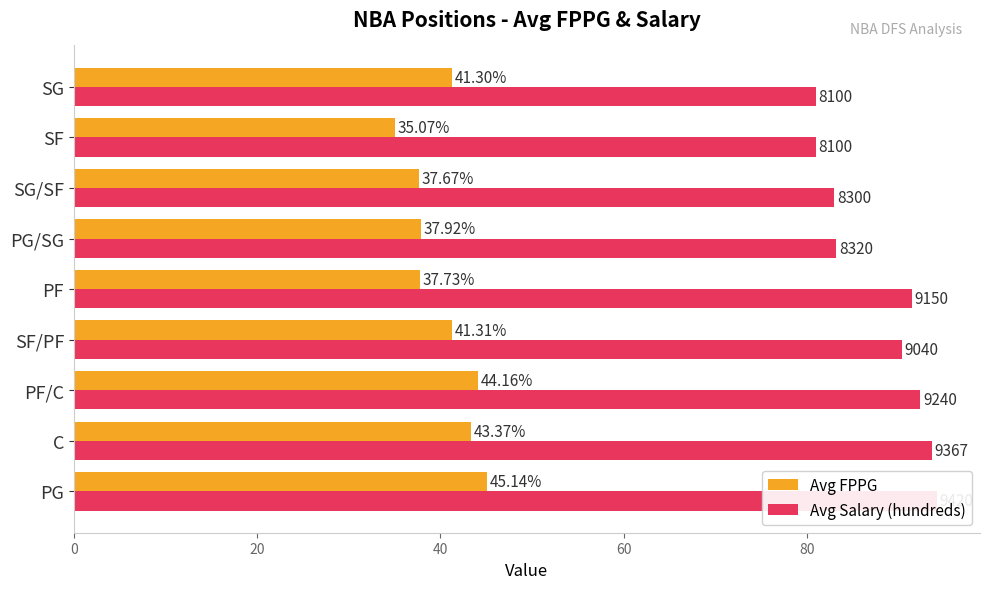

How many values in the Avg FPPG series are below 41?

4